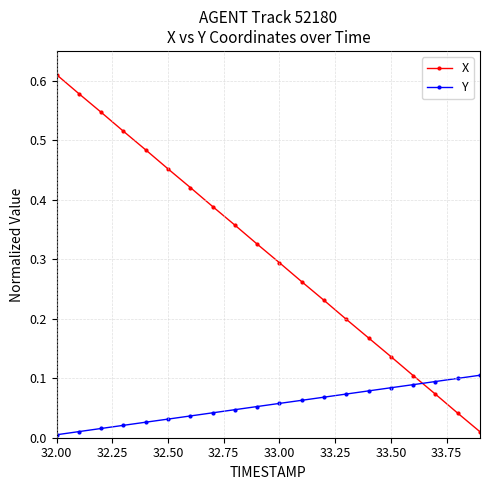

Does the chart have visible grid lines?

Yes